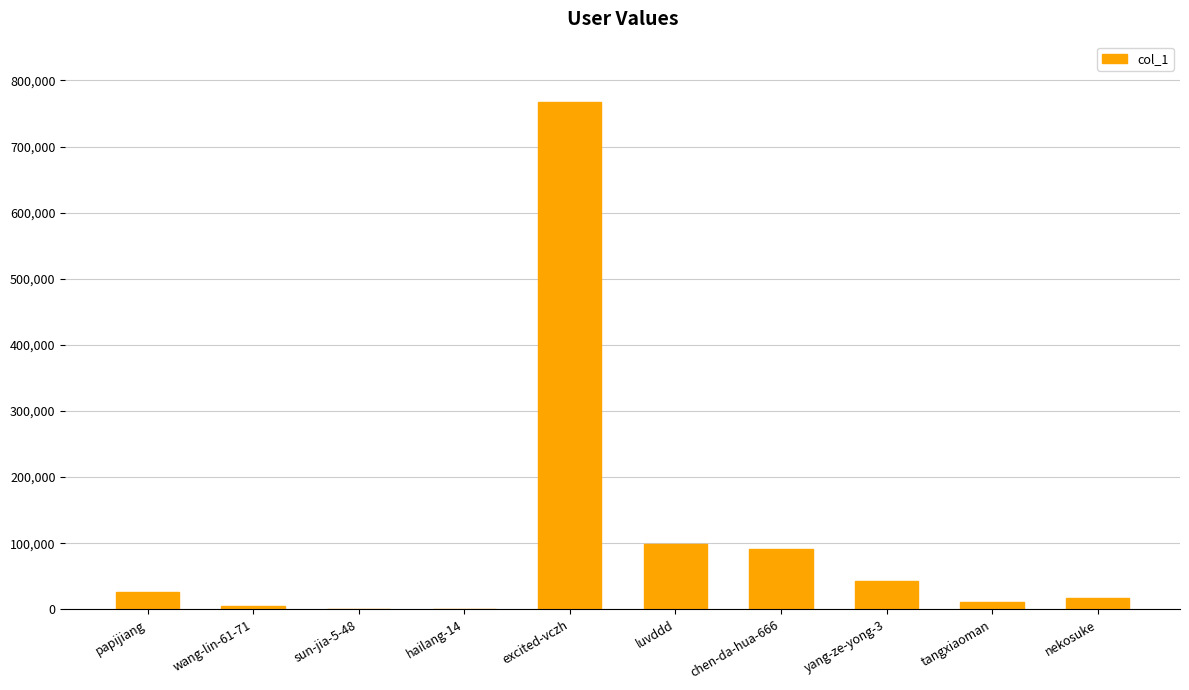

What is the sum of all values?

1060556